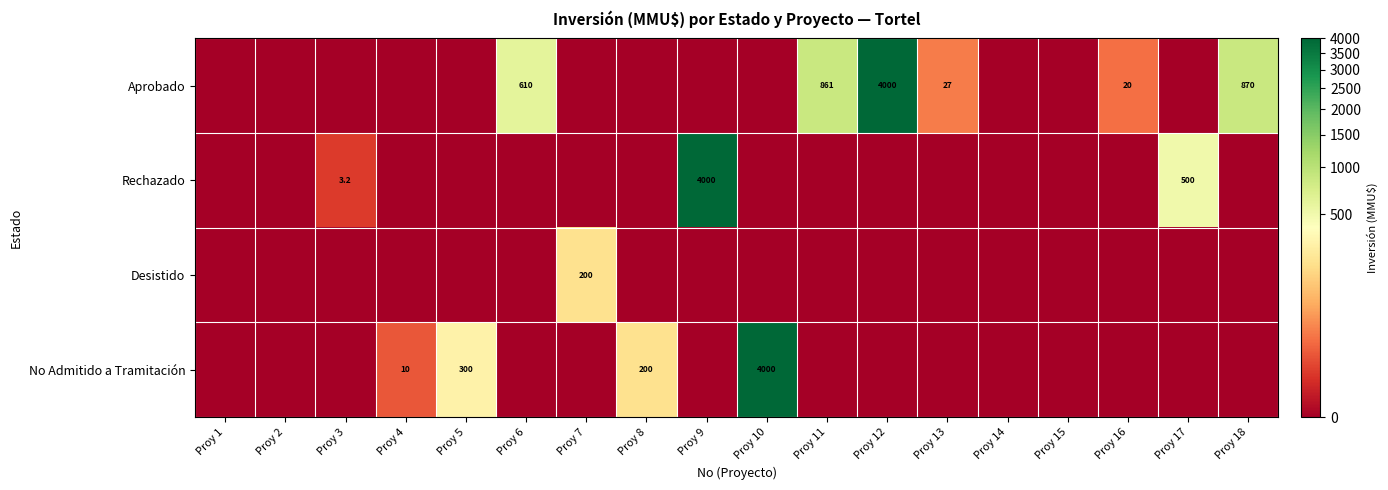

What is the average value of the No Admitido a Tramitación series?

250.6